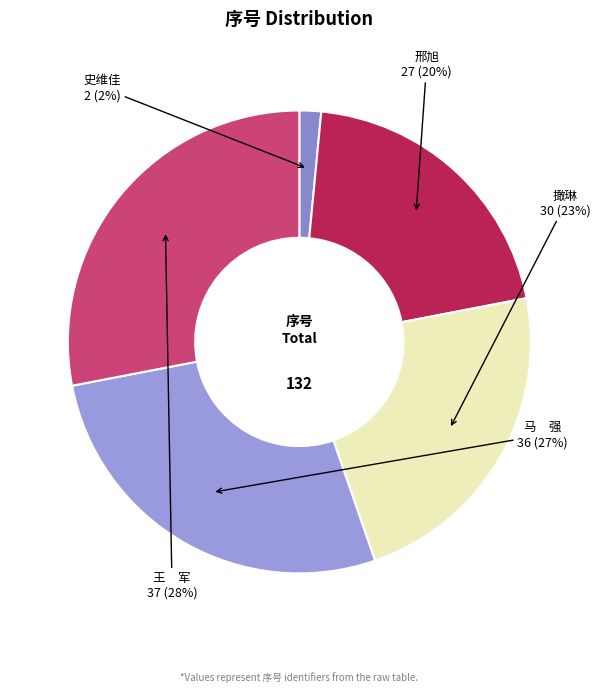

Do 撖琳 and 邢旭 together represent more than half of the pie?

No